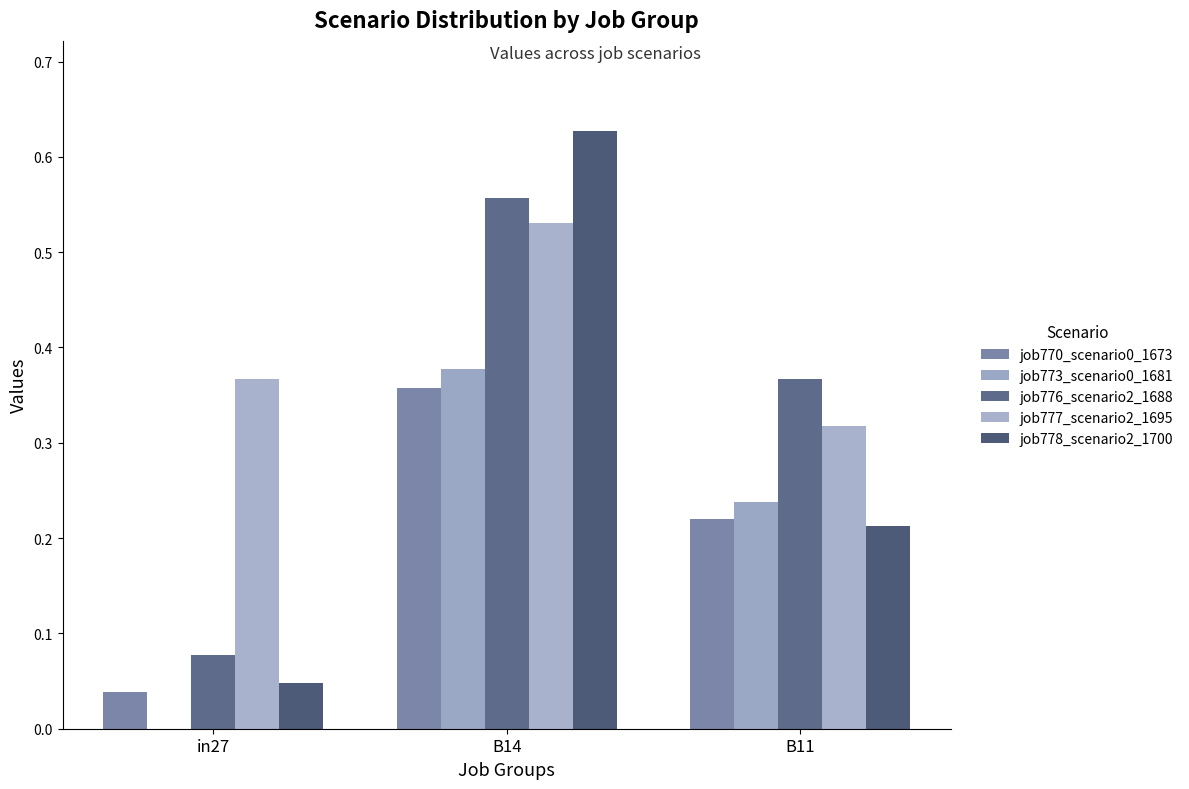

Is it true that job776_scenario2_1688 equals 0.4 at B11?

True